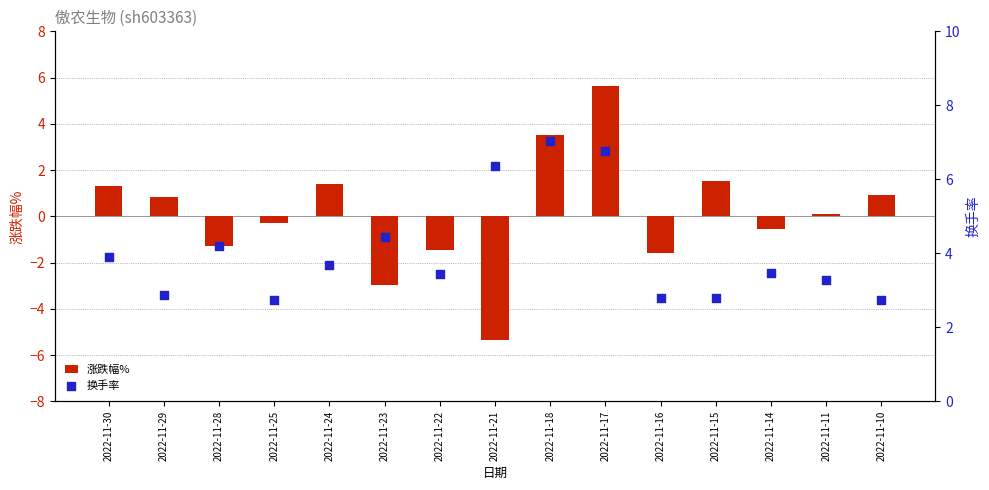

At which category is the sum across all series the highest?

2022-11-17